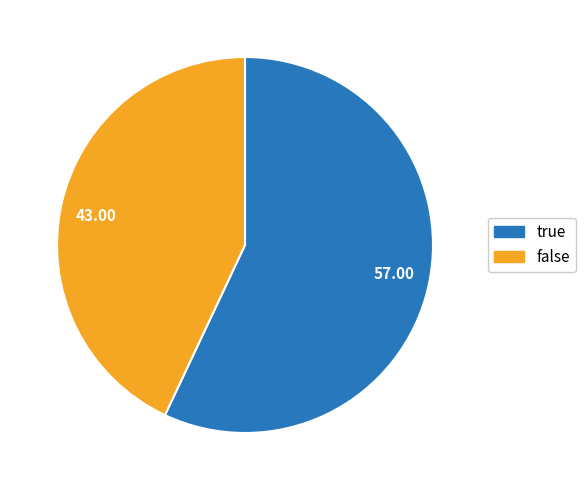

What is the ratio of the value at 57.00 to the value at 43.00?

1.3